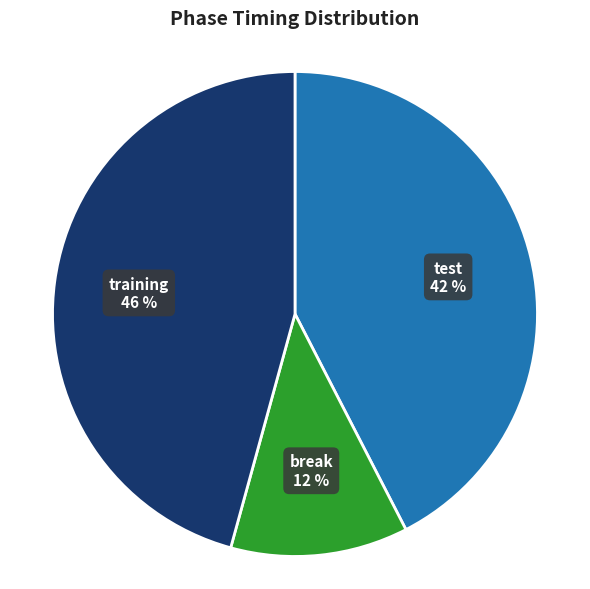

Is the sum of test and training greater than half?

Yes